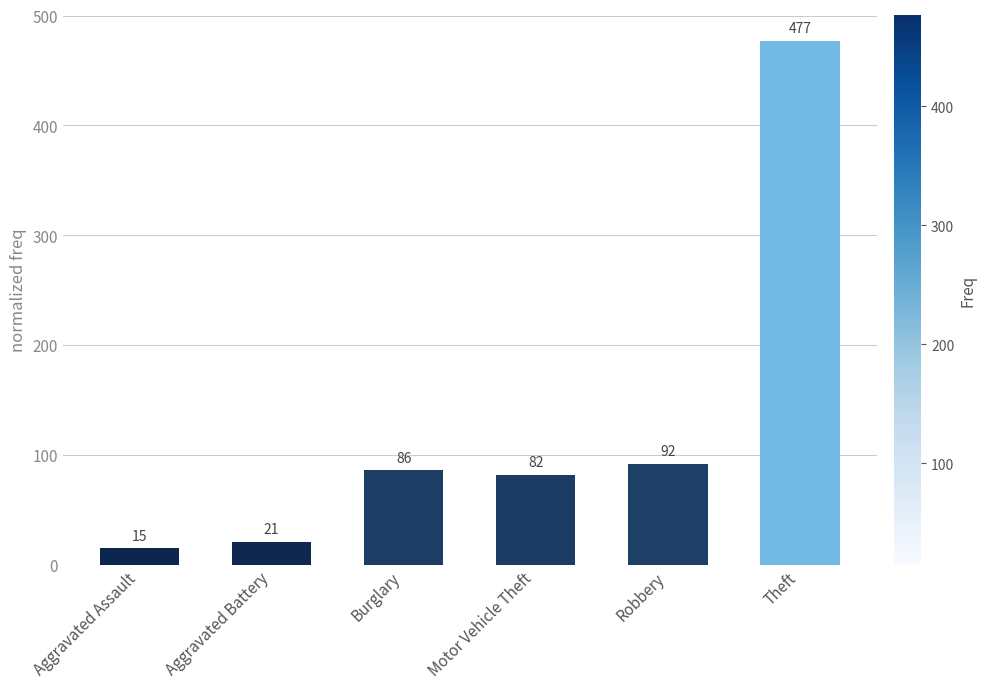

Where is the data nearest to the value 246?

Robbery